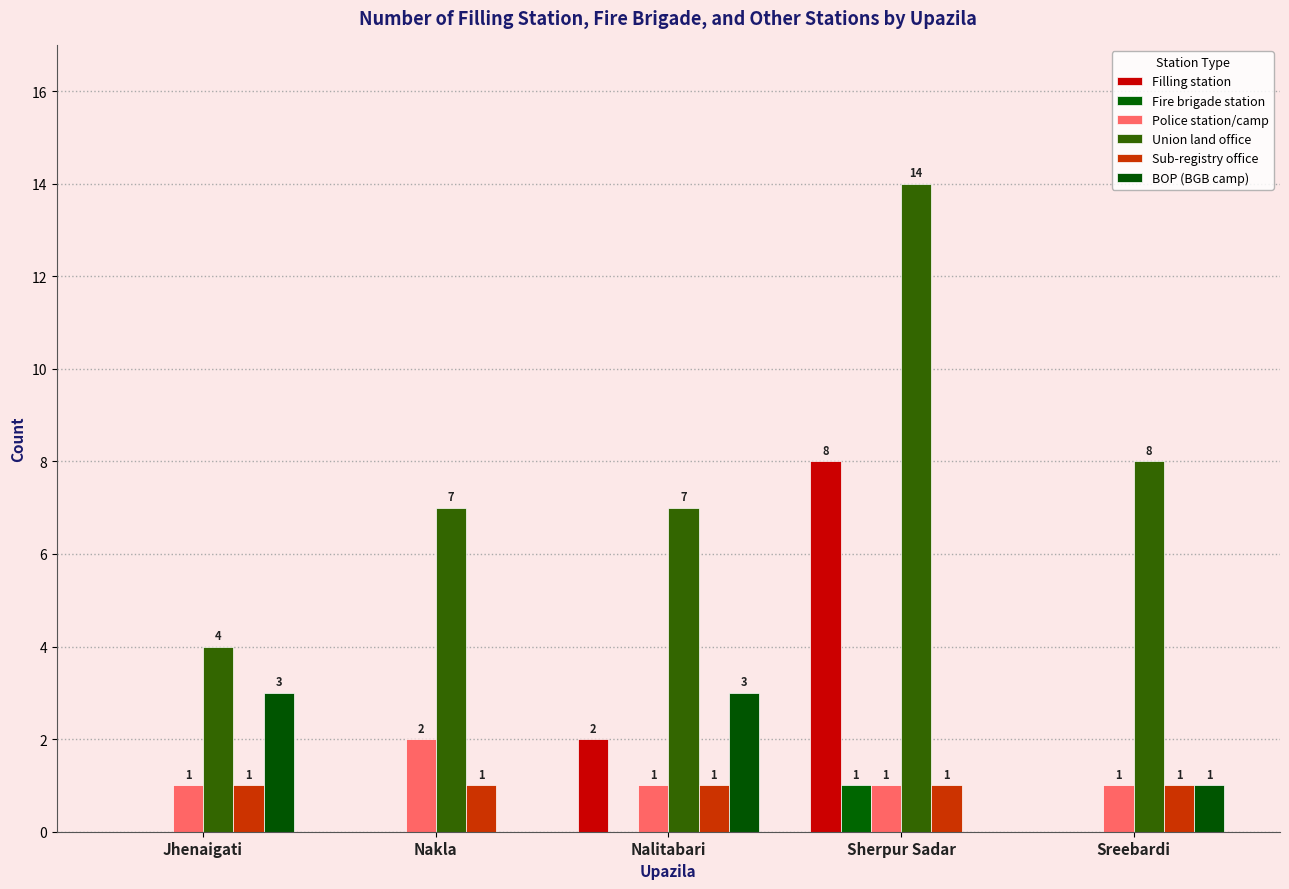

True or false: BOP (BGB camp) has a value of 0 at Nakla.

True